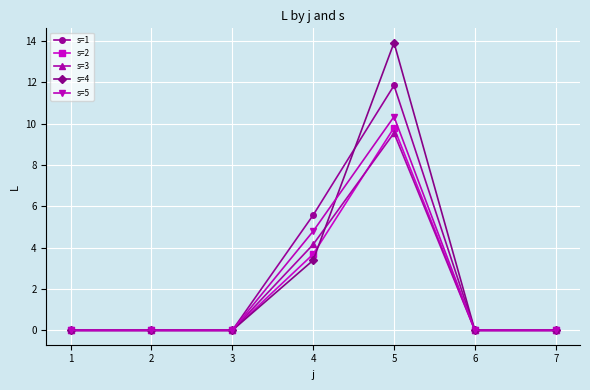

At which label is s=5 closest to 5?

4